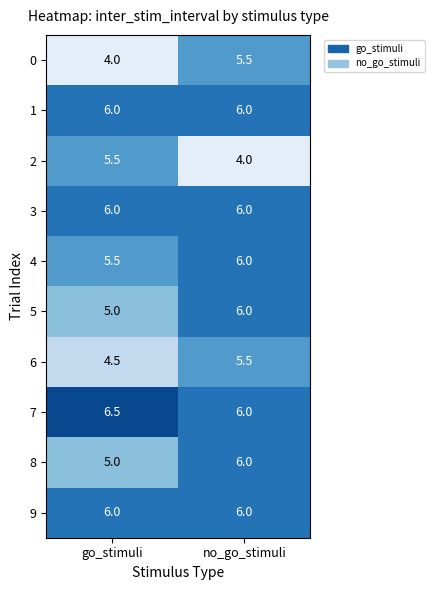

What is the difference between the maximum and minimum values in the 8 series?

1.0